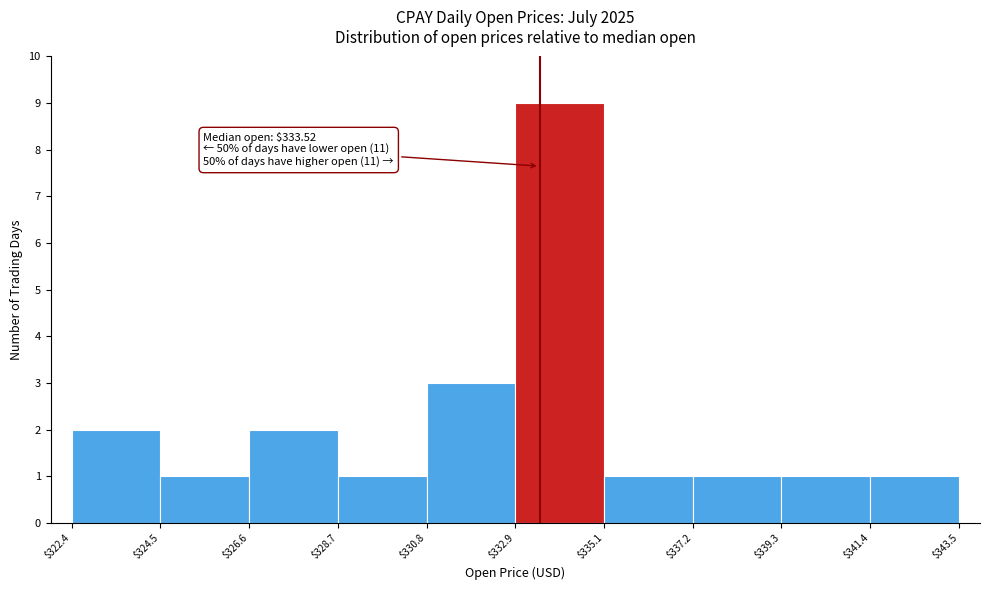

Which range on the x-axis has the tallest bar?

$332.9 to $335.1